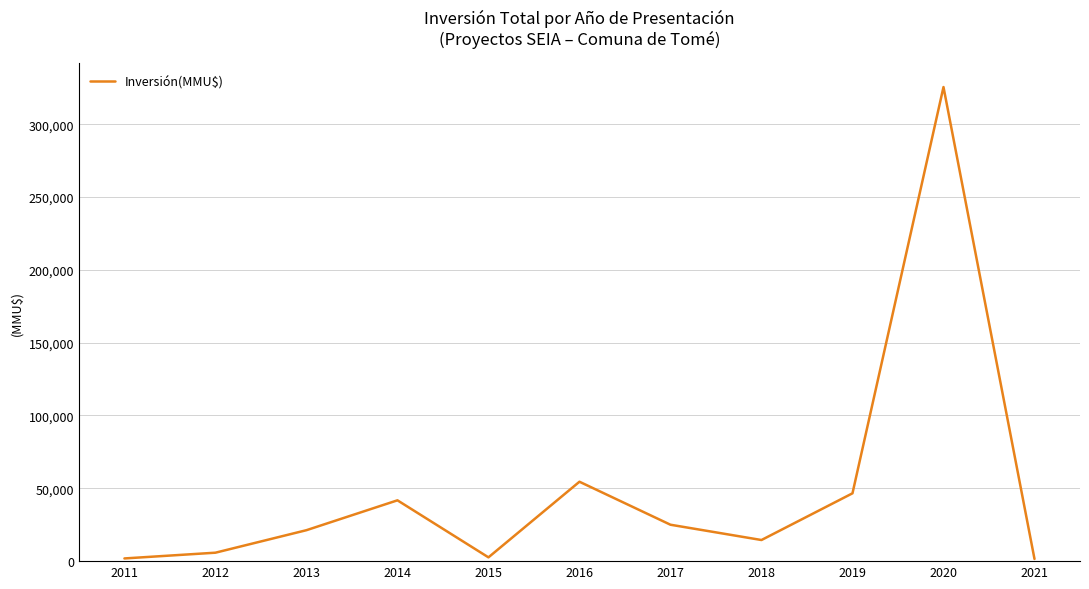

Where is the first local minimum?

2015